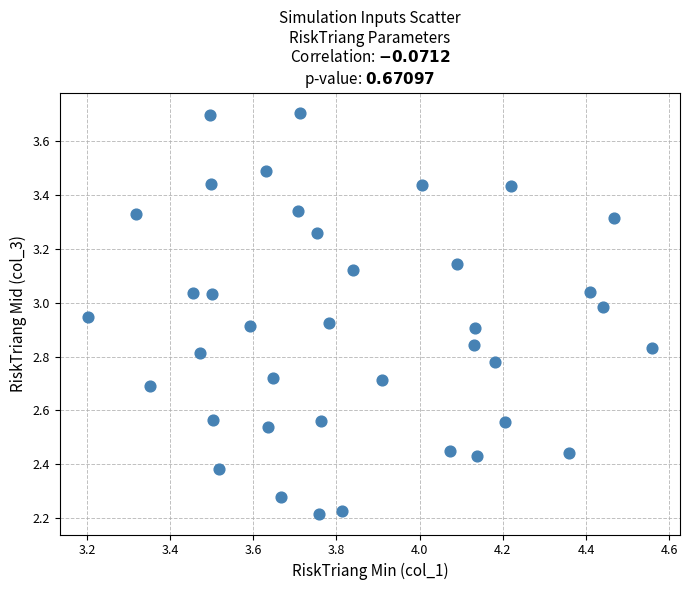

What is the range of Y values (max minus min)?

1.5